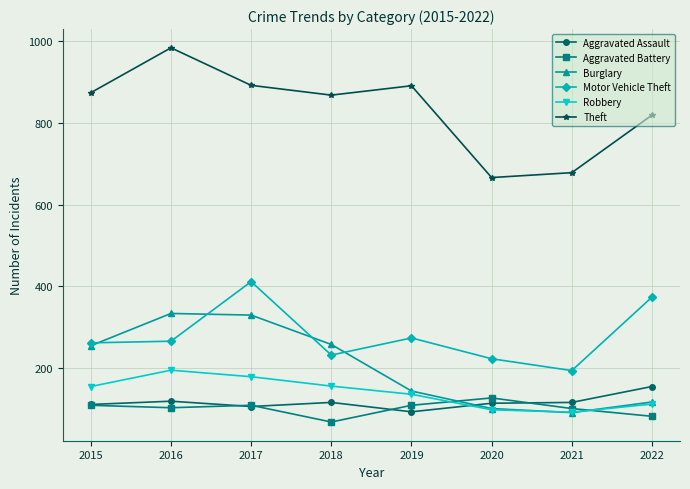

What is the approximate value of Robbery at 2019, to the nearest 5?

135